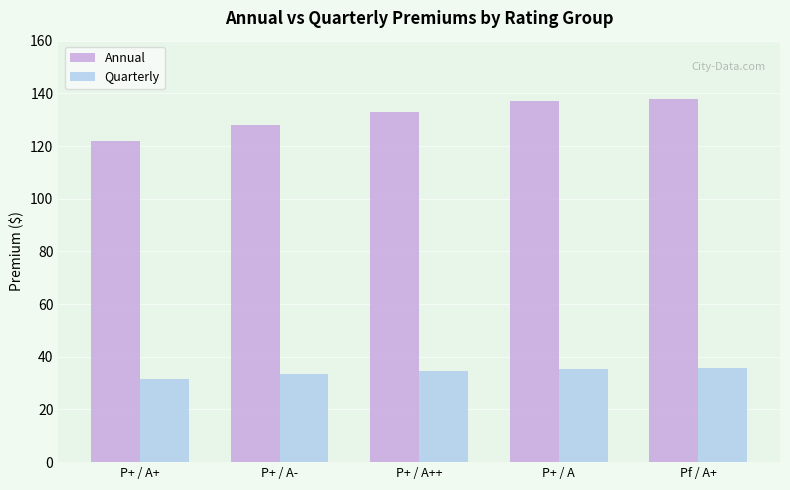

Does the chart contain any negative values?

No